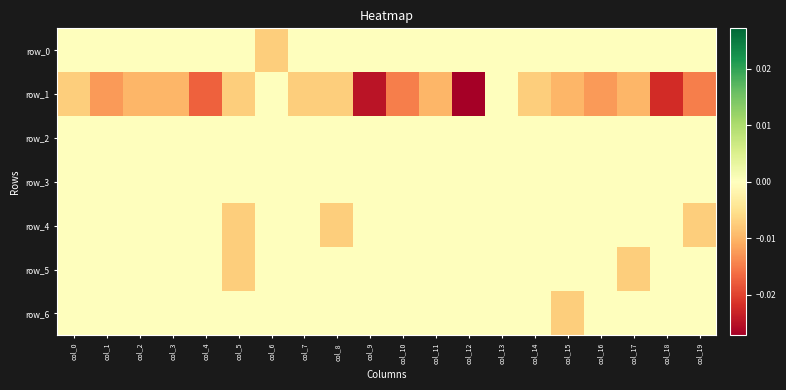

The row_2 series shows 0.0 at col_19. True or false?

True